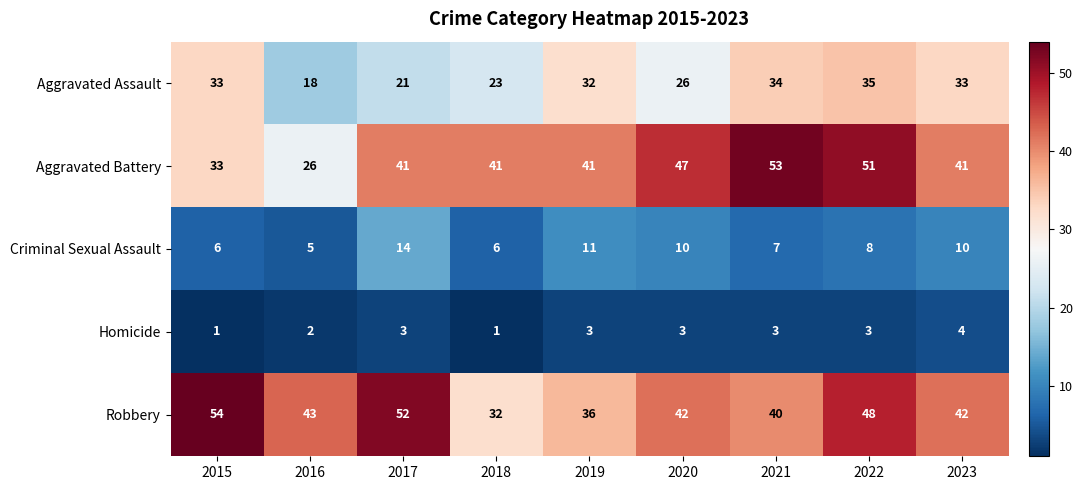

Between 2019 and 2021, which series saw the biggest shift?

Aggravated Battery